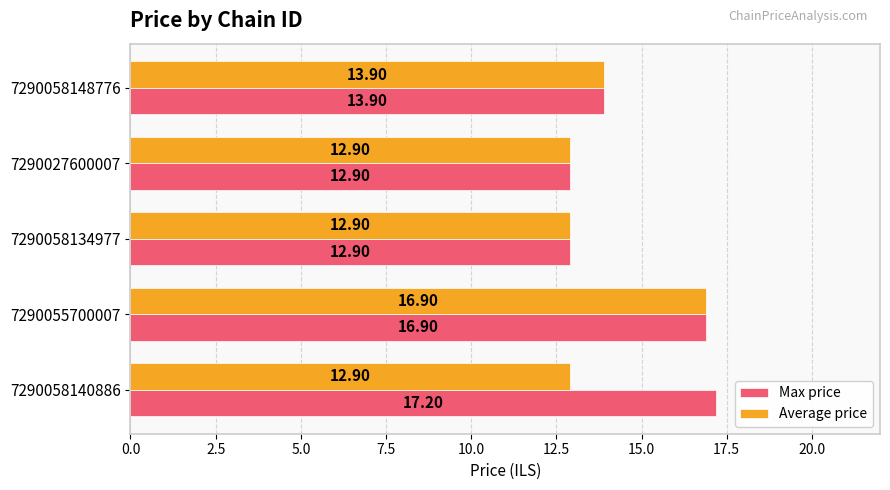

At which category is the sum across all series the highest?

7290055700007